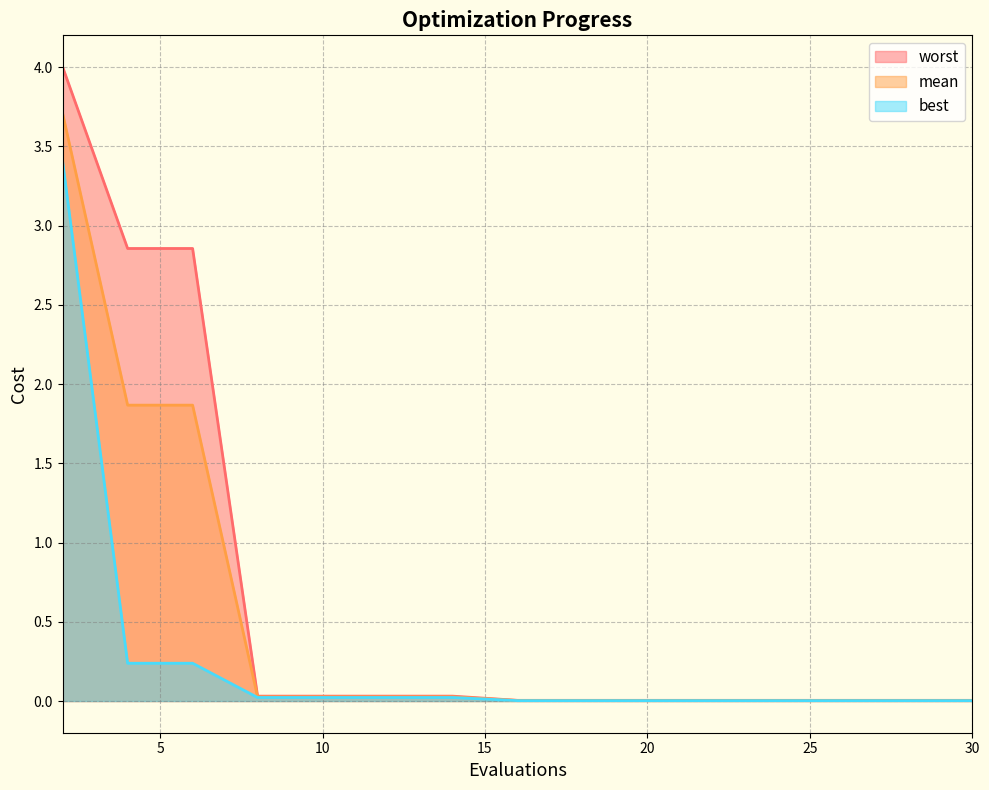

True or false: best has a value of 0.0 at 12.

True